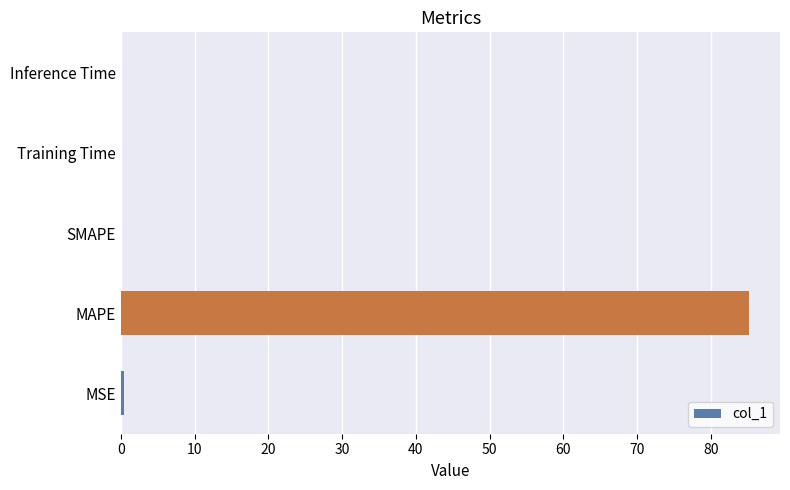

The value at SMAPE is 0.0. True or false?

True